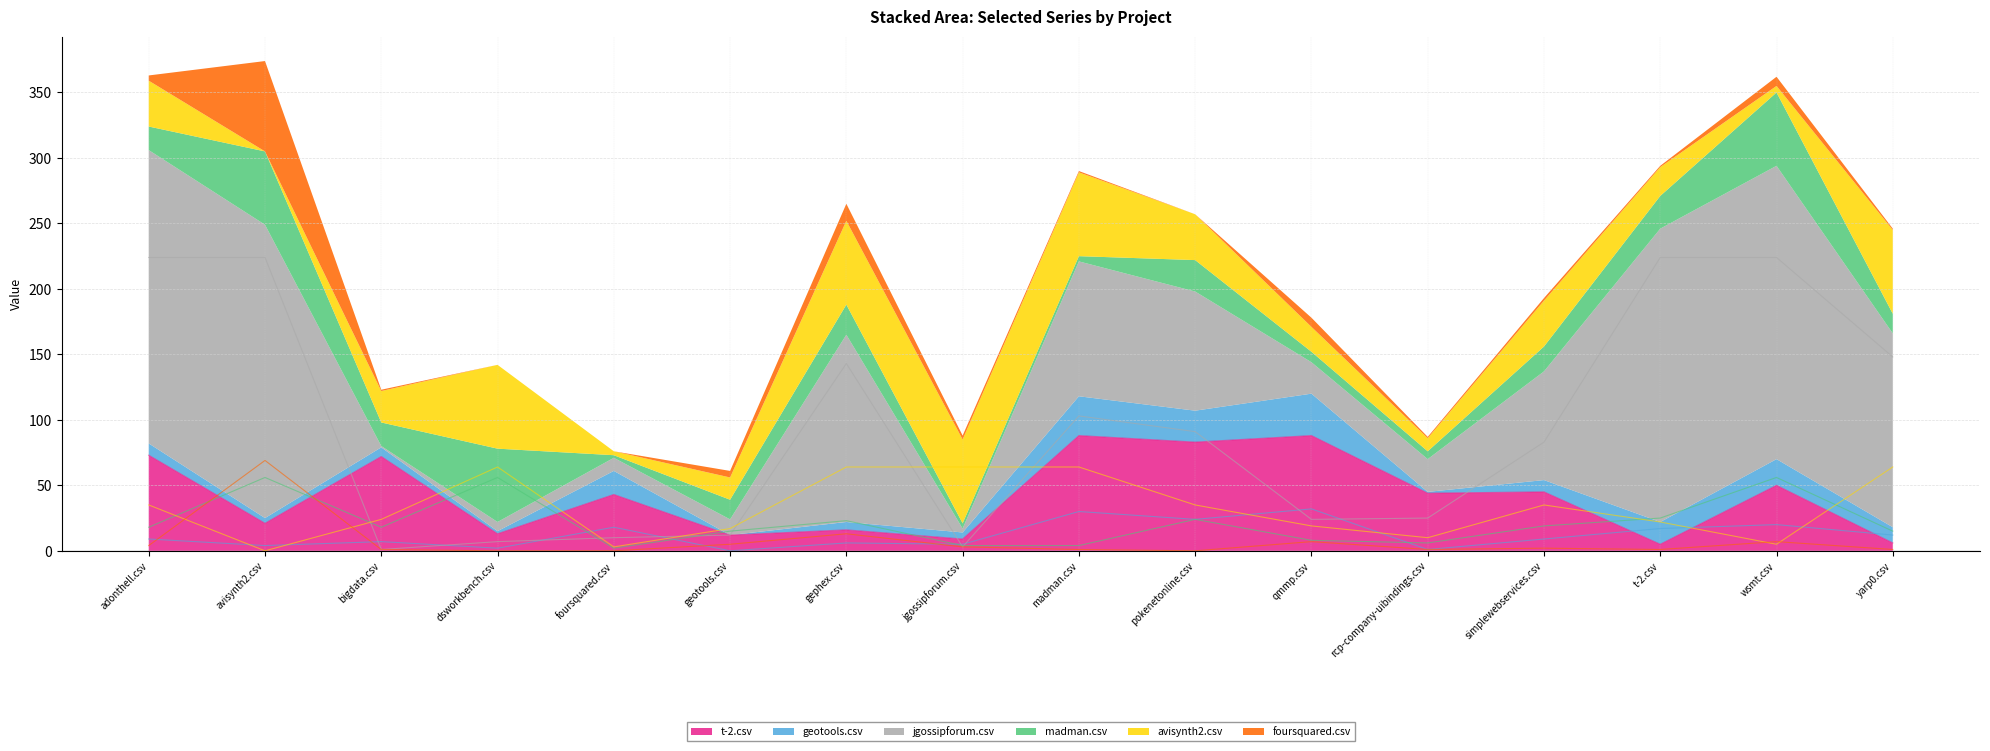

In t-2.csv, how many points are higher than both neighbors (excluding endpoints)?

7